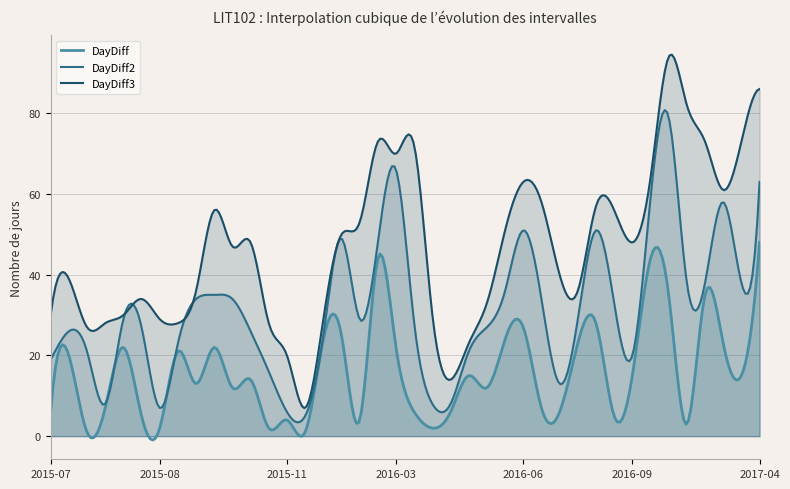

Rank the series at 2015-12-18 from highest to lowest value.

DayDiff3, DayDiff2, DayDiff